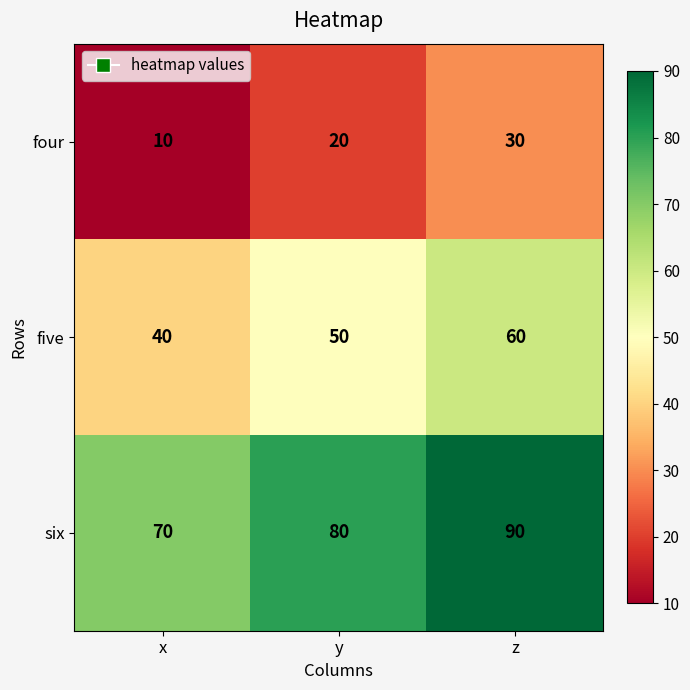

Reading left to right, extract all data points from this chart.

four: x=10	y=20	z=30
five: x=40	y=50	z=60
six: x=70	y=80	z=90